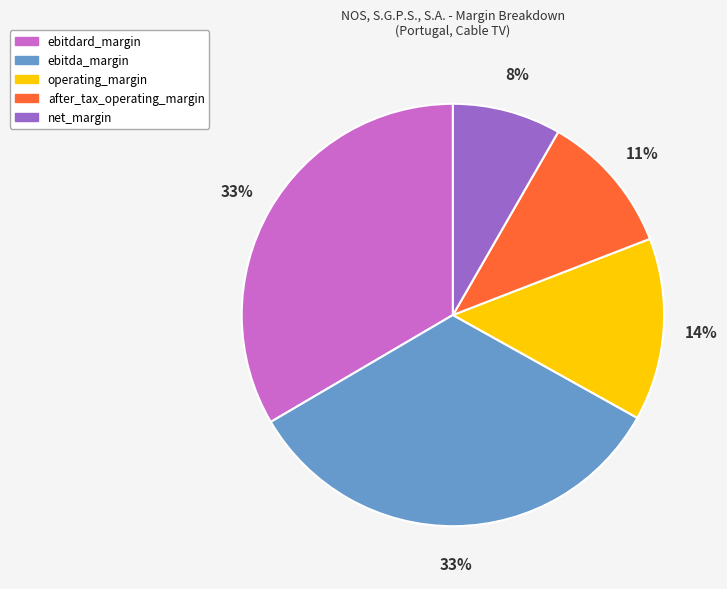

The ebitda_margin slice represents 33% of the pie. True or false?

True